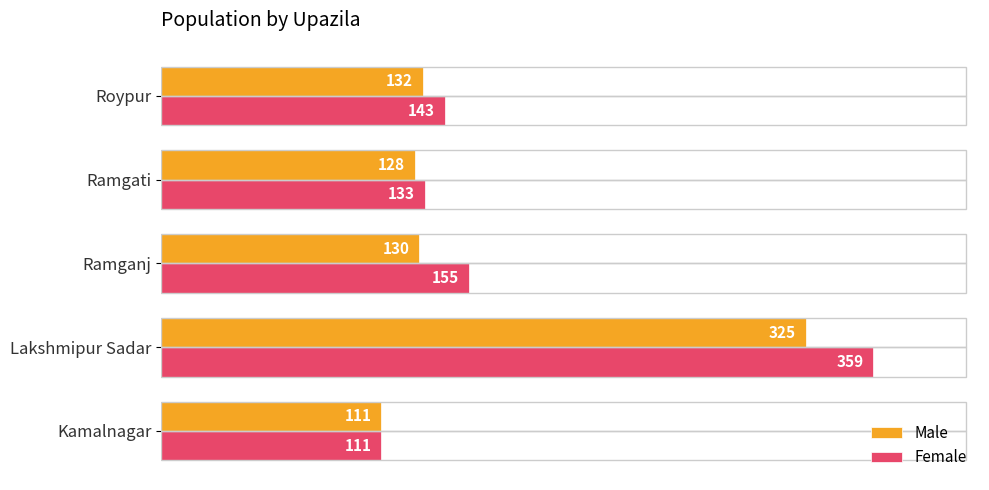

Which series has the largest total across all categories?

Female